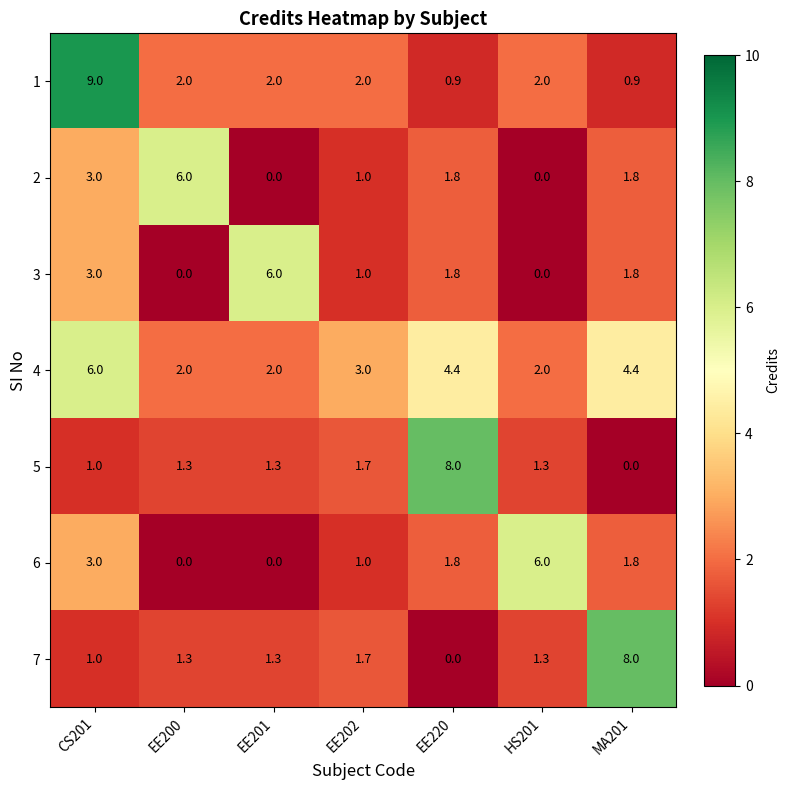

What value does the 7 series have at HS201?

1.3